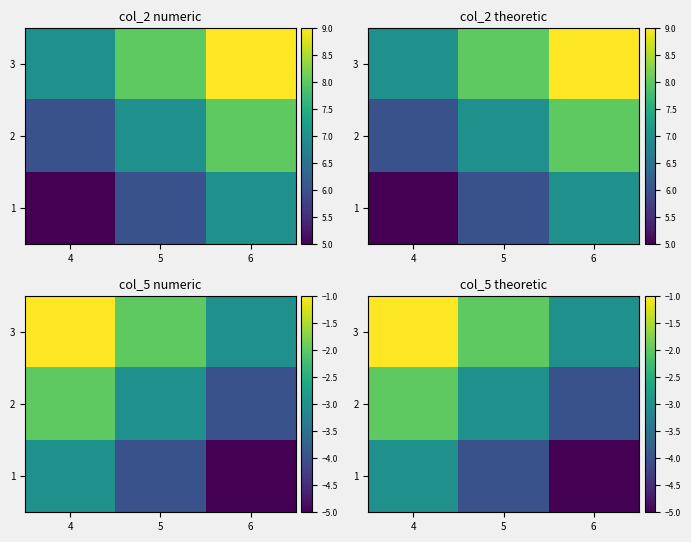

How many data points in 1 are above -4?

1